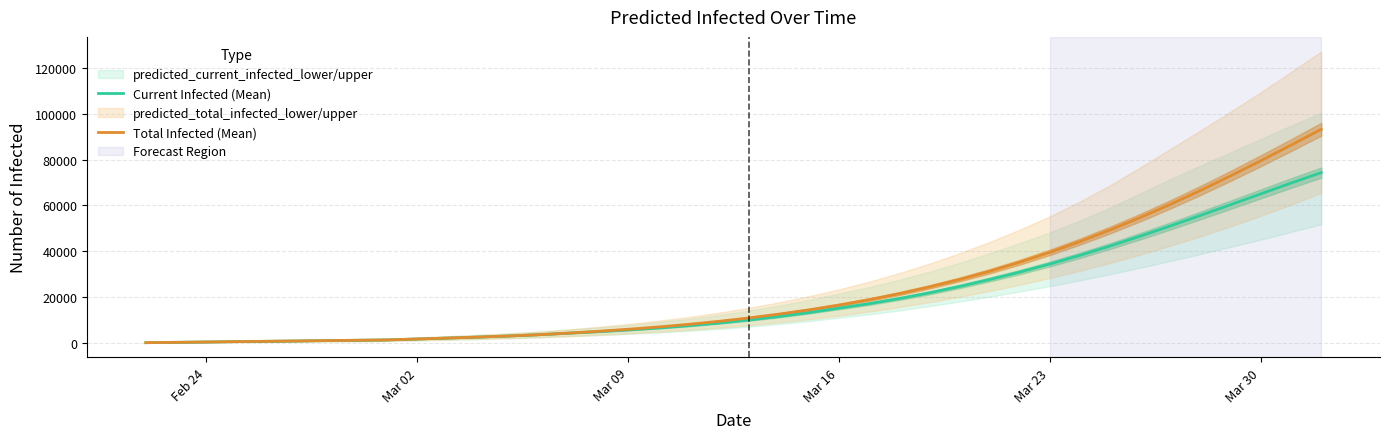

How many lines are shown in the chart?

2